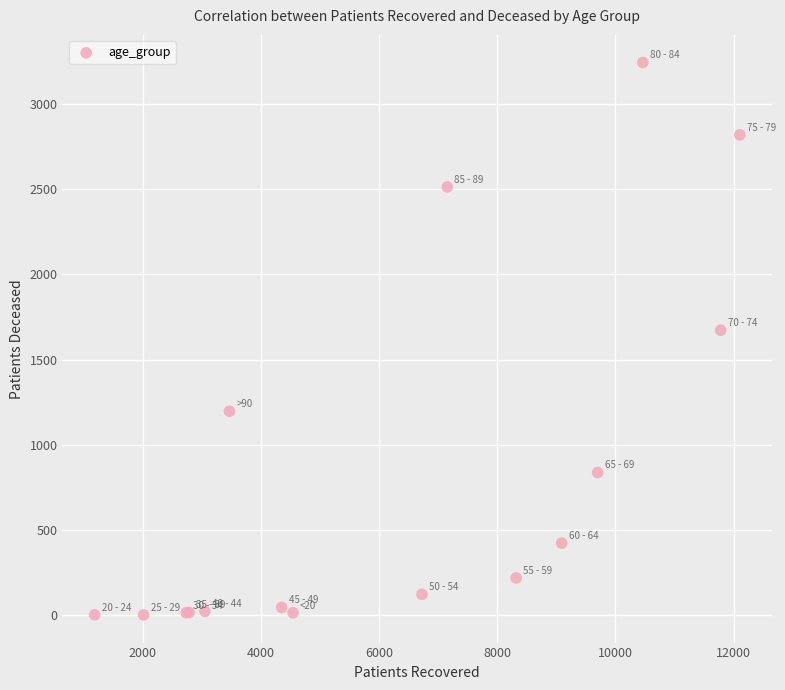

What Y value in the scatter plot is closest to 1622?

1672